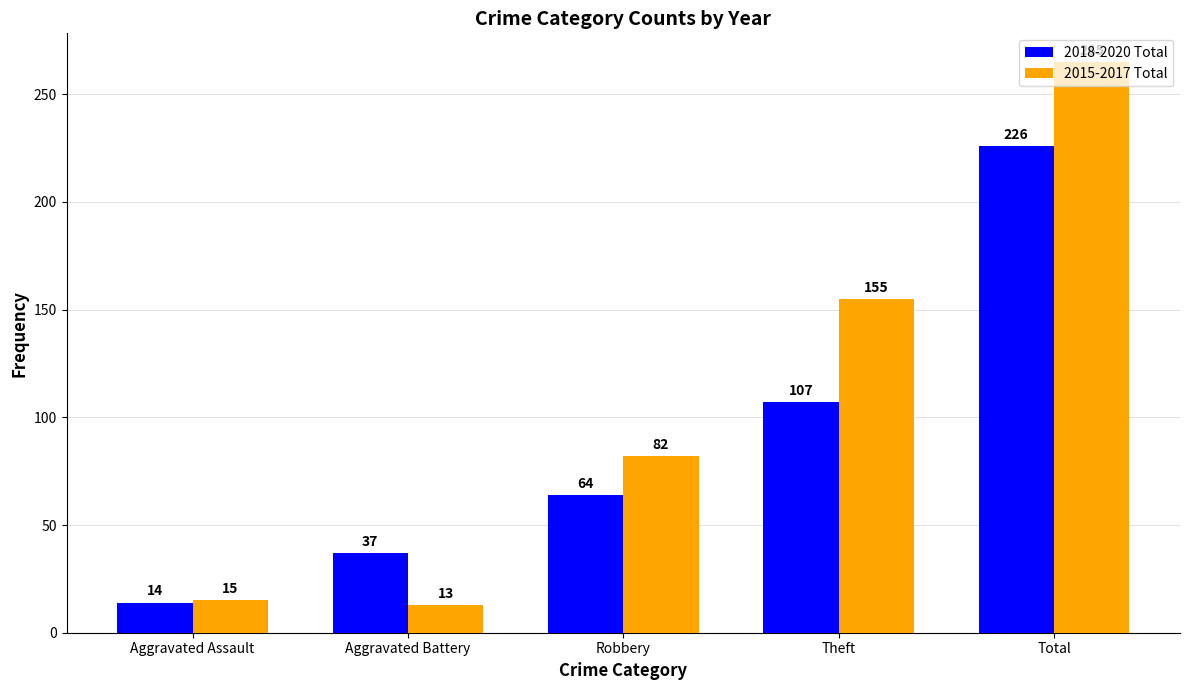

Rank the series by their maximum value, from lowest to highest.

2018-2020 Total, 2015-2017 Total